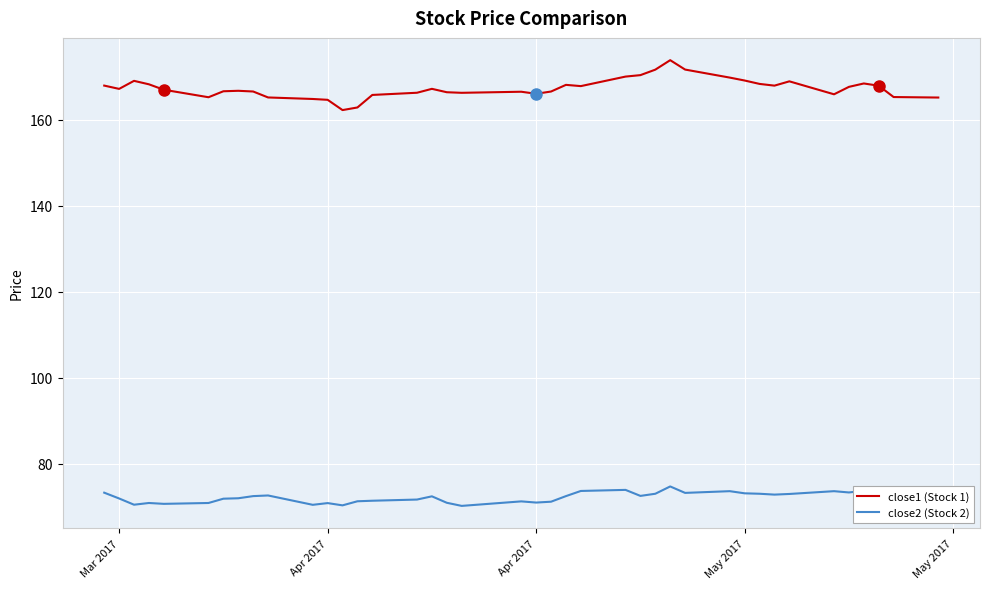

What is the difference between the maximum and minimum values in the close1 (Stock 1) series?

11.6